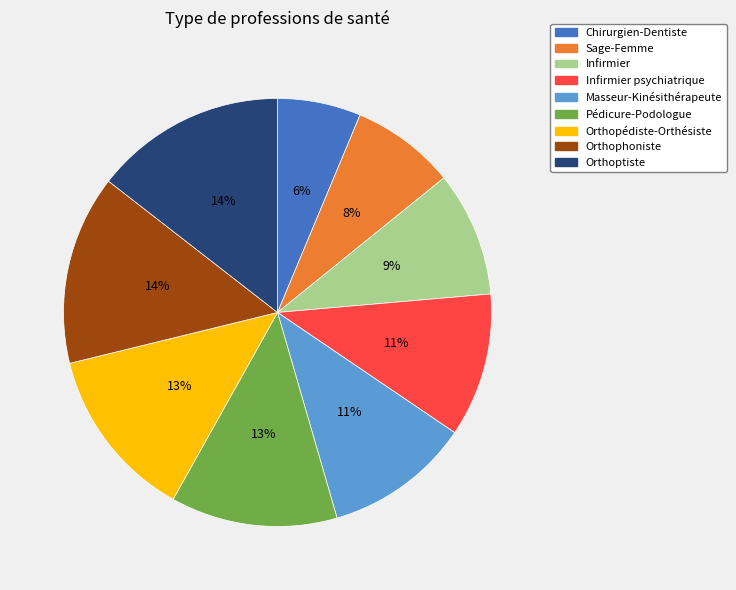

The Infirmier psychiatrique slice represents 21% of the pie. True or false?

False